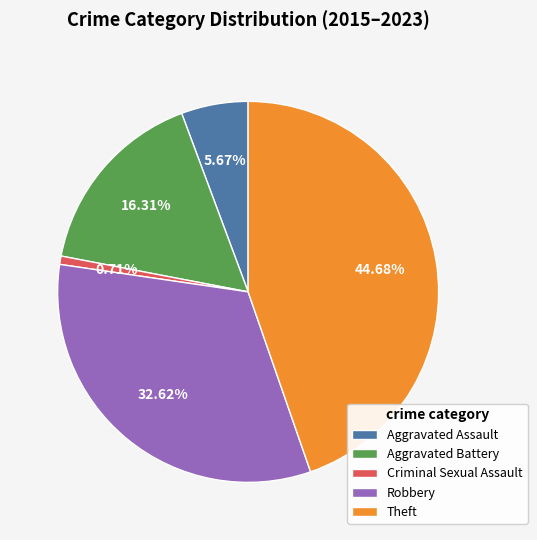

Rank the categories by value from lowest to highest.

Criminal Sexual Assault, Aggravated Assault, Aggravated Battery, Robbery, Theft